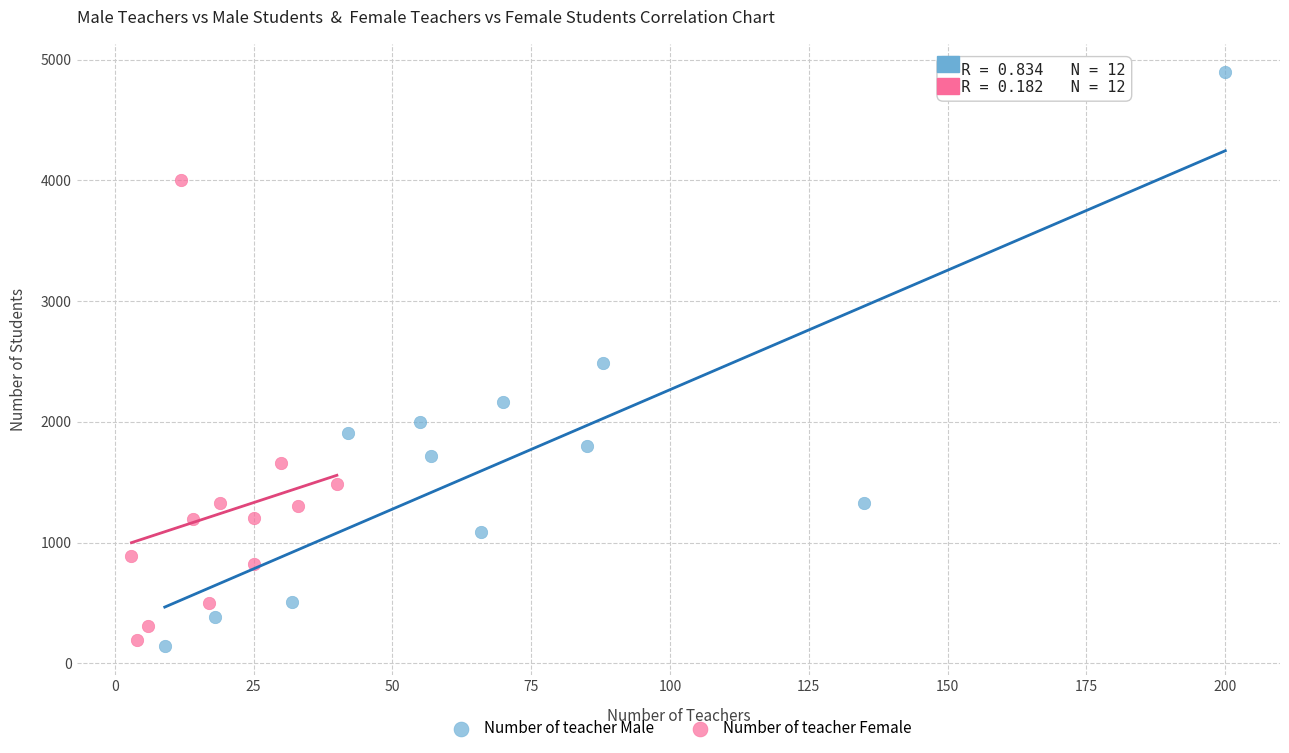

Which series contains the highest Y value?

Number of teacher Male